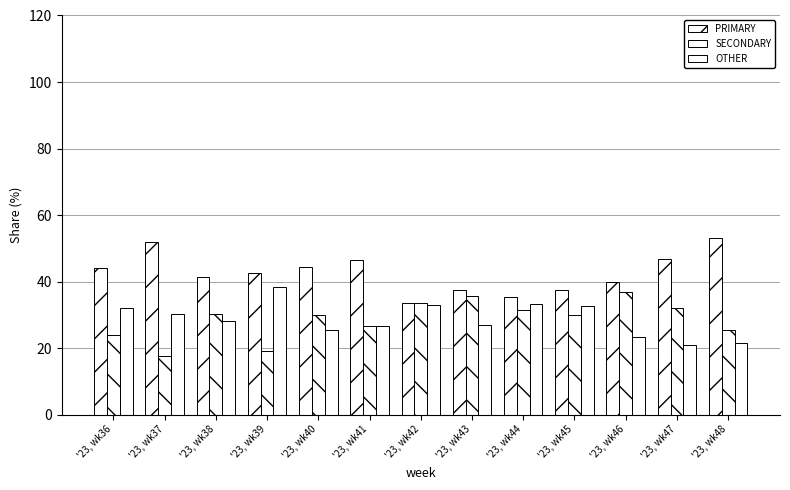

Rank the categories by OTHER value from highest to lowest.

'23, wk39, '23, wk44, '23, wk42, '23, wk45, '23, wk36, '23, wk37, '23, wk38, '23, wk43, '23, wk41, '23, wk40, '23, wk46, '23, wk48, '23, wk47